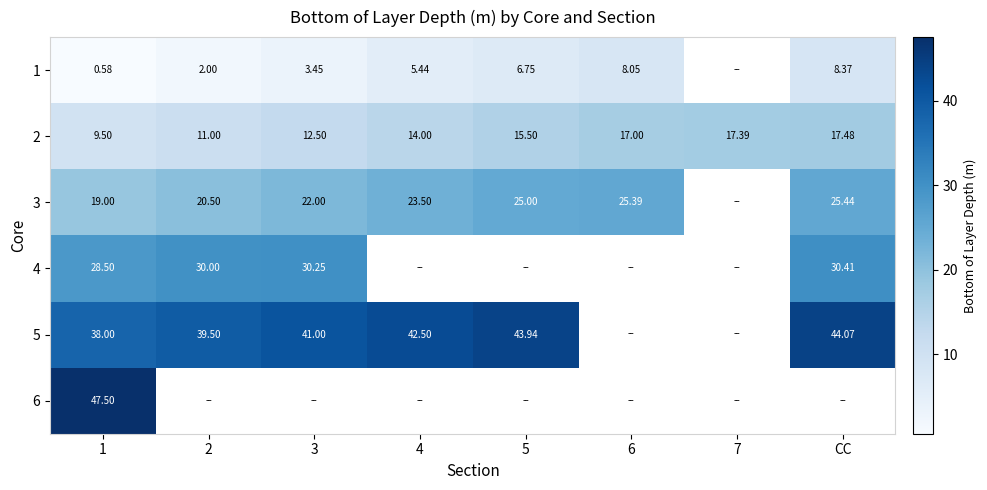

Is it true that 2 equals 15.5 at 5?

True